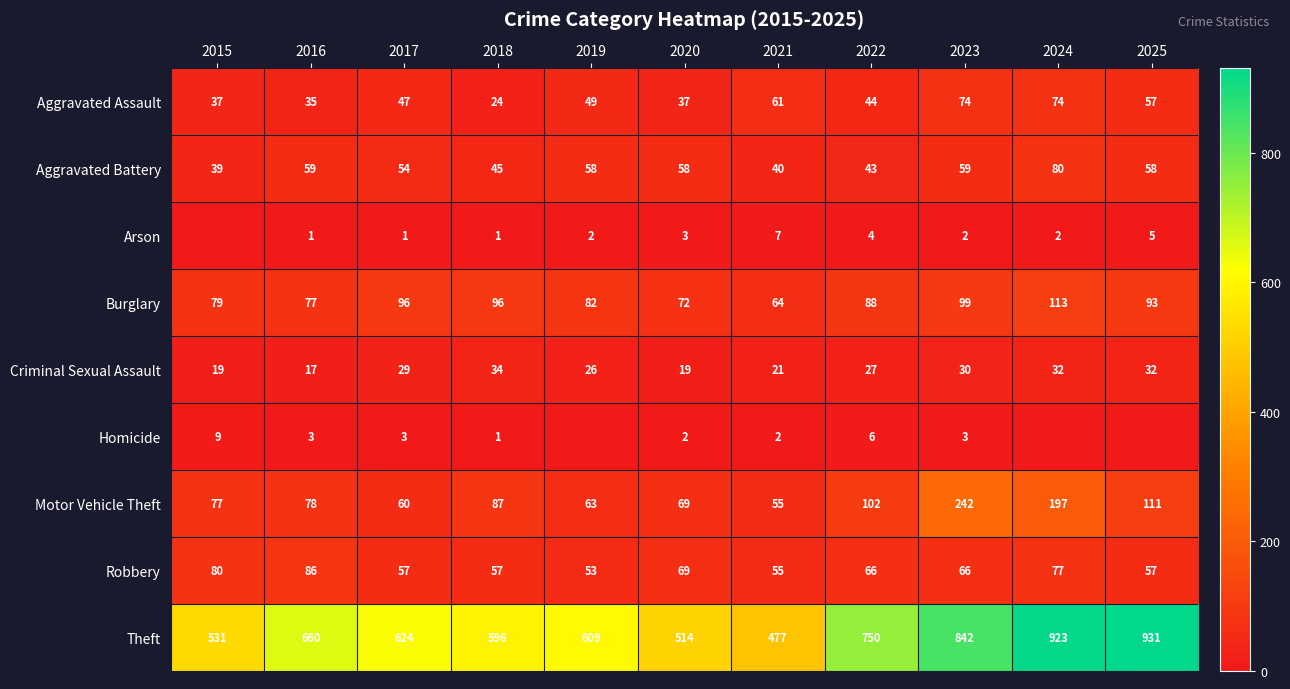

What is the total value across all series at 2021?

782